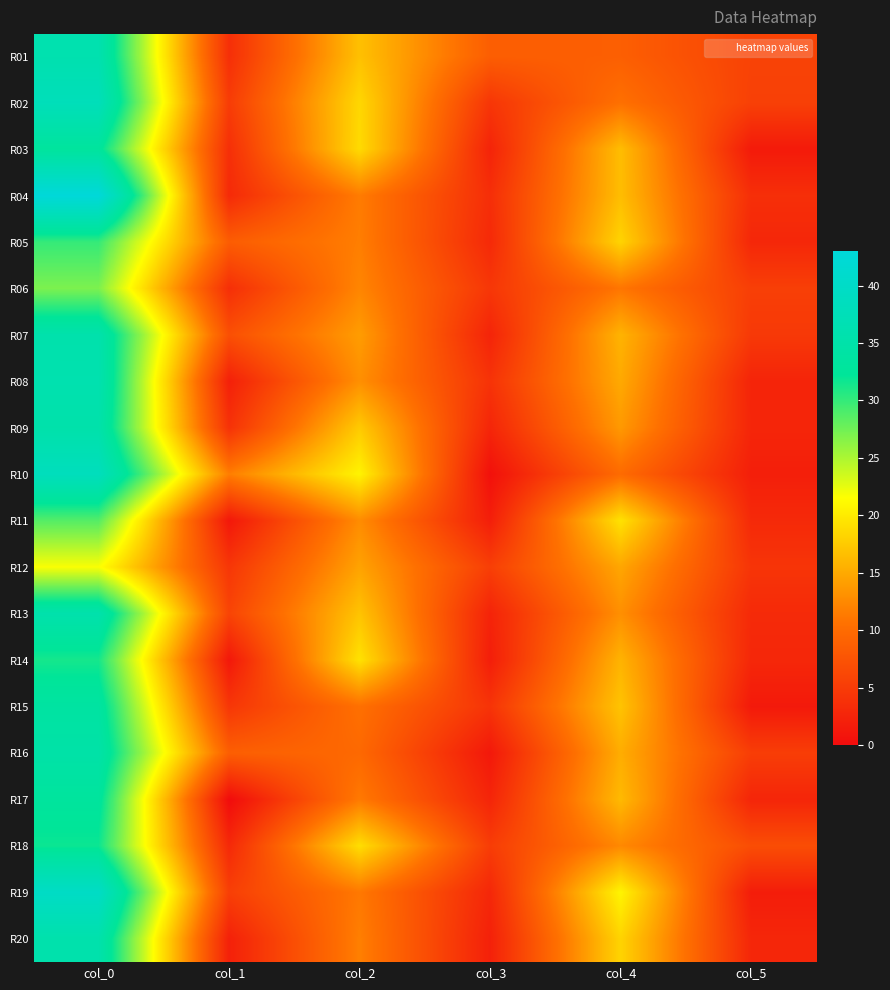

Between col_1 and col_4, which is larger?

col_4